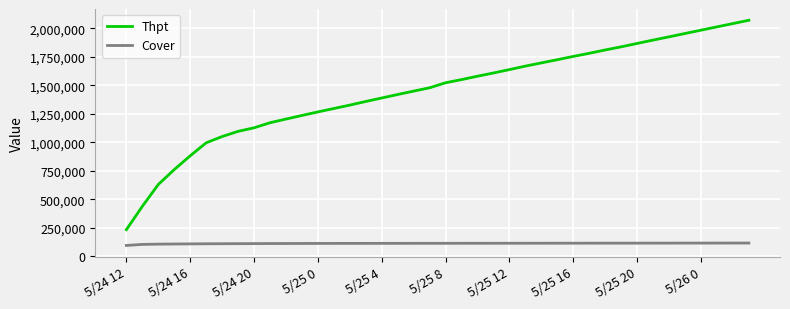

How many categories are shown in the chart?

40